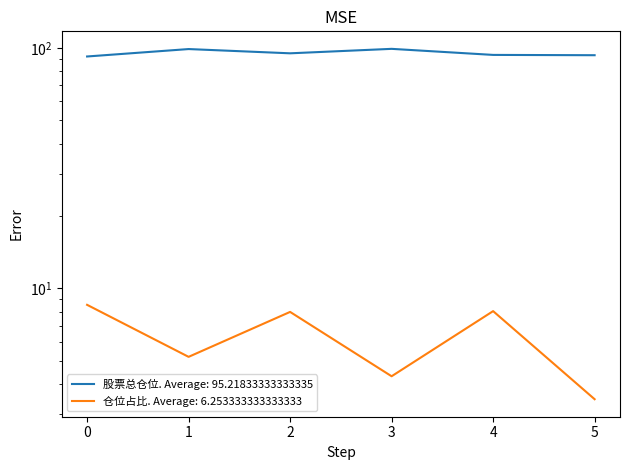

Which series changed the most between 4 and 5?

仓位占比